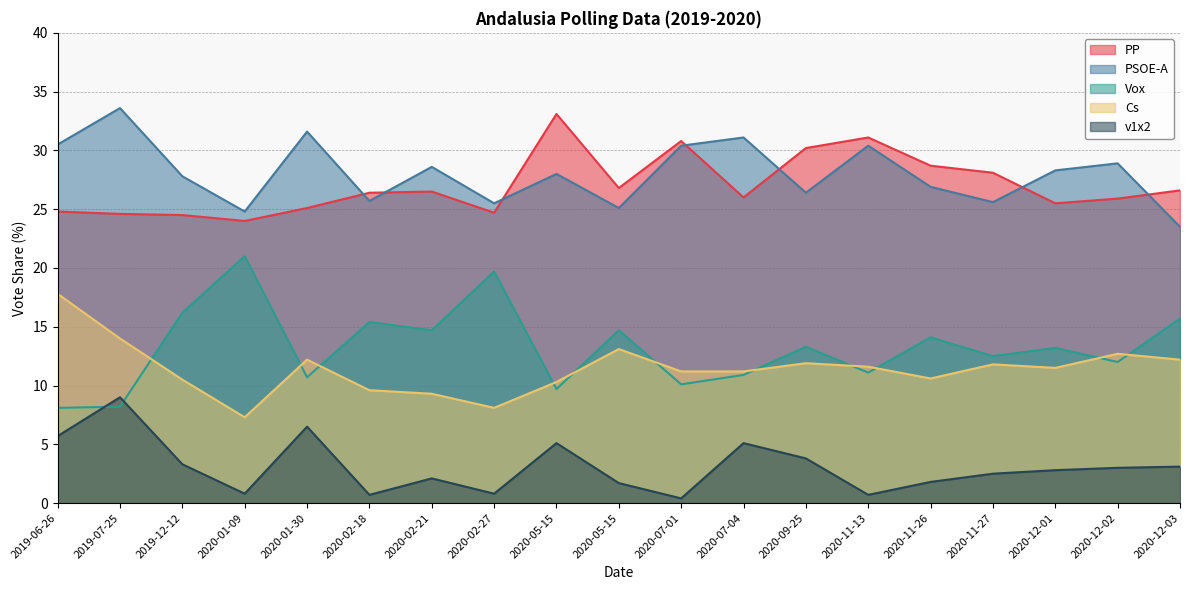

At which category does Vox reach its first local peak?

2020-01-09